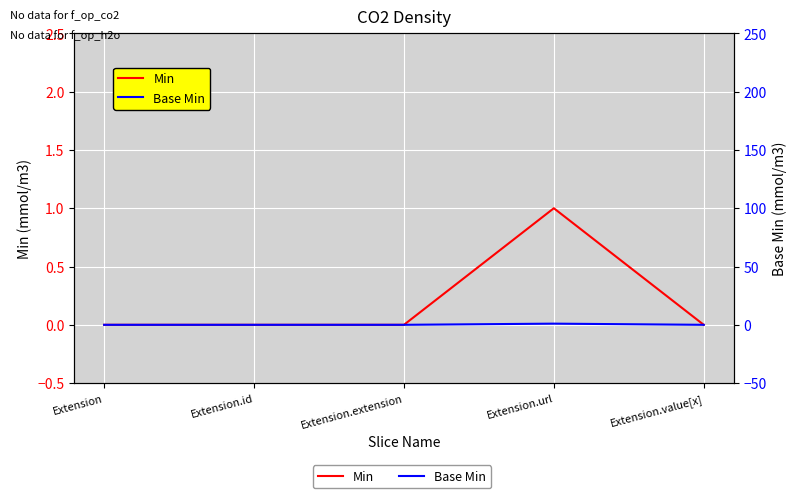

Is the value of Min at Extension.url greater than the value of Base Min at Extension.value[x]?

Yes